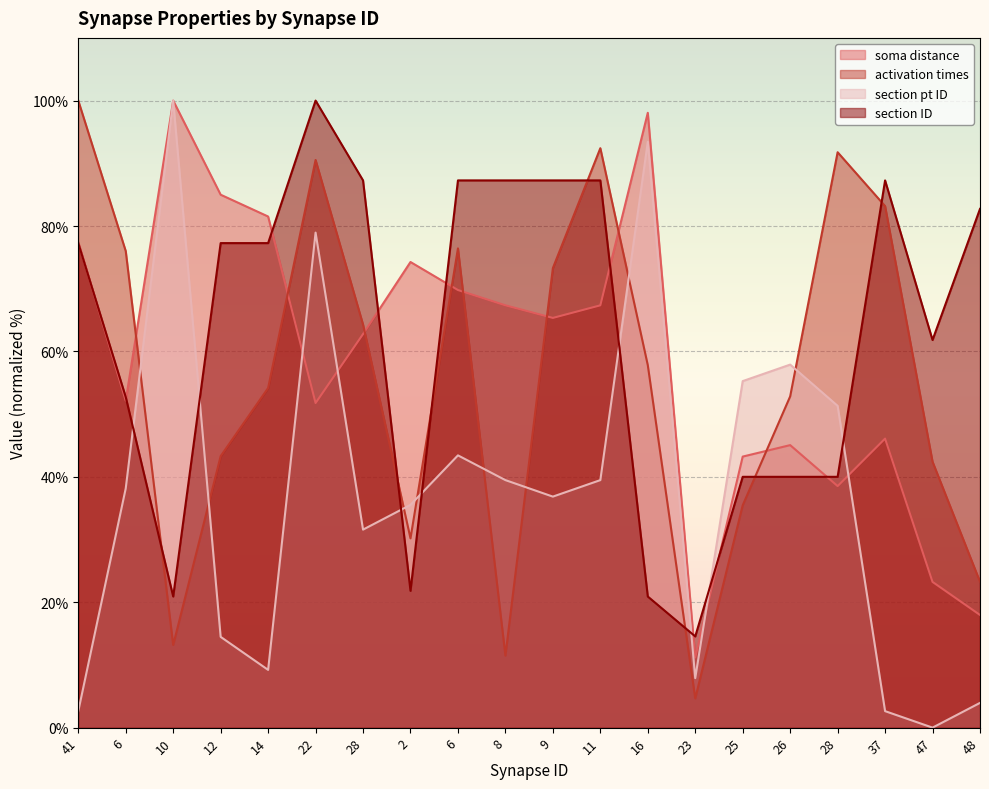

Is the value of soma distance at 22 greater than the value of activation times at 22?

No